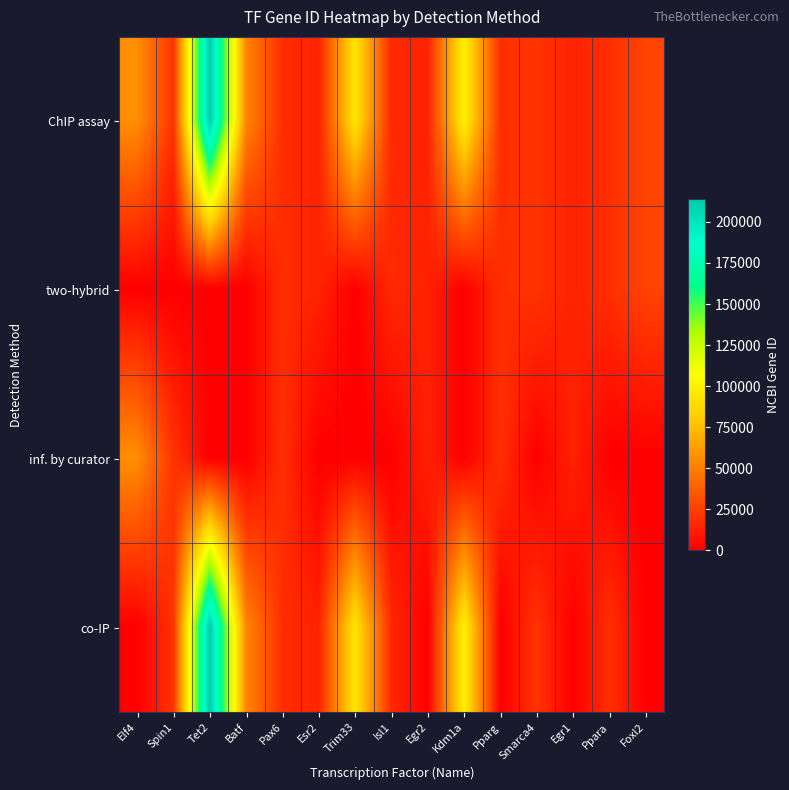

How many distinct data groups are displayed?

4